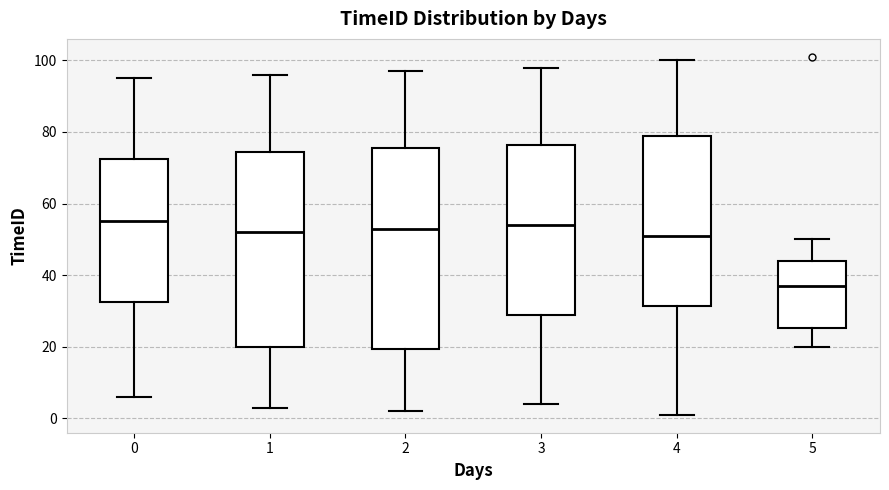

Reading left to right, transcribe this box plot: for each box, give where its median line is, the range the box spans, and where its two whiskers end, as read against the y-axis. The values are not printed on the chart, so give them approximately, as read against the axis.

0: median 56, box 32 to 72, whiskers 6 to 96
1: median 52, box 20 to 74, whiskers 4 to 96
2: median 54, box 20 to 76, whiskers 2 to 98
3: median 54, box 30 to 76, whiskers 4 to 98
4: median 52, box 32 to 80, whiskers 2 to 100
5: median 38, box 26 to 44, whiskers 20 to 50